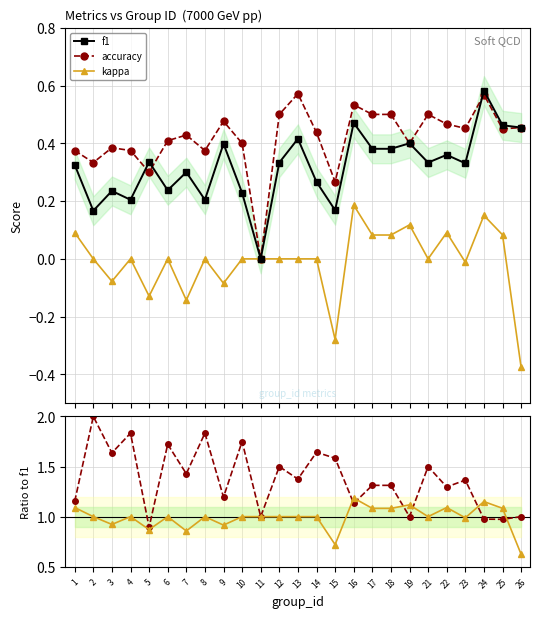

Between 7 and 14, which series saw the biggest shift?

acc/f1